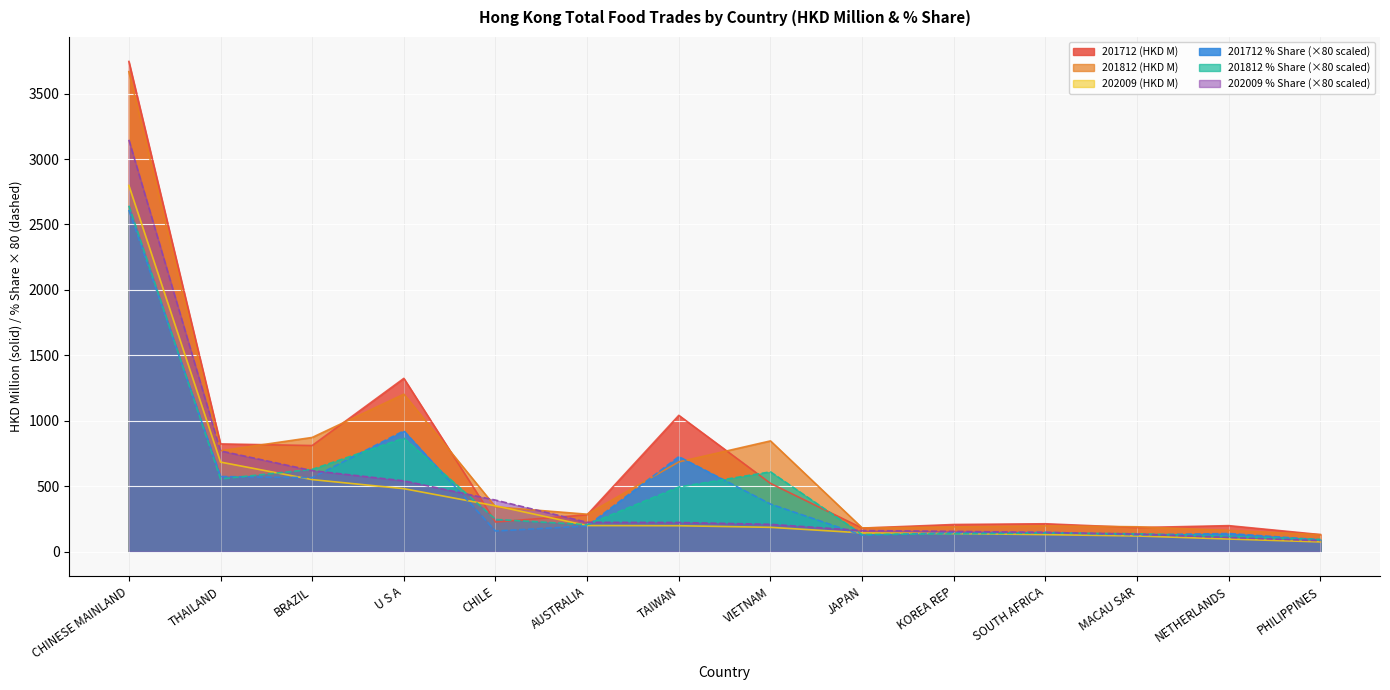

Reading left to right, extract all data points from this chart.

201712 (HKD M): 3745.4	823.4	811.0	1324.2	226.7	281.8	1041.7	521.9	180.1	207.6	213.3	184.1	198.9	130.6
201812 (HKD M): 3667.6	771.1	872.8	1203.7	342.1	286.3	685.9	846.4	181.7	189.3	197.3	190.3	162.5	129.9
202009 (HKD M): 2798.2	684.6	550.7	481.4	350.4	199.6	198.3	186.0	143.5	138.2	130.3	119.9	96.7	74.6
201712 % Share: 2611.2	574.1	565.4	923.2	158.0	196.5	726.2	363.8	125.6	144.8	148.6	128.3	138.7	91.0
201812 % Share: 2643.3	555.8	629.0	867.4	246.6	206.3	494.3	610.0	131.0	136.5	142.2	137.1	117.1	93.6
202009 % Share: 3146.7	769.8	619.3	541.4	394.0	224.5	223.0	209.1	161.4	155.4	146.6	134.8	108.7	83.9